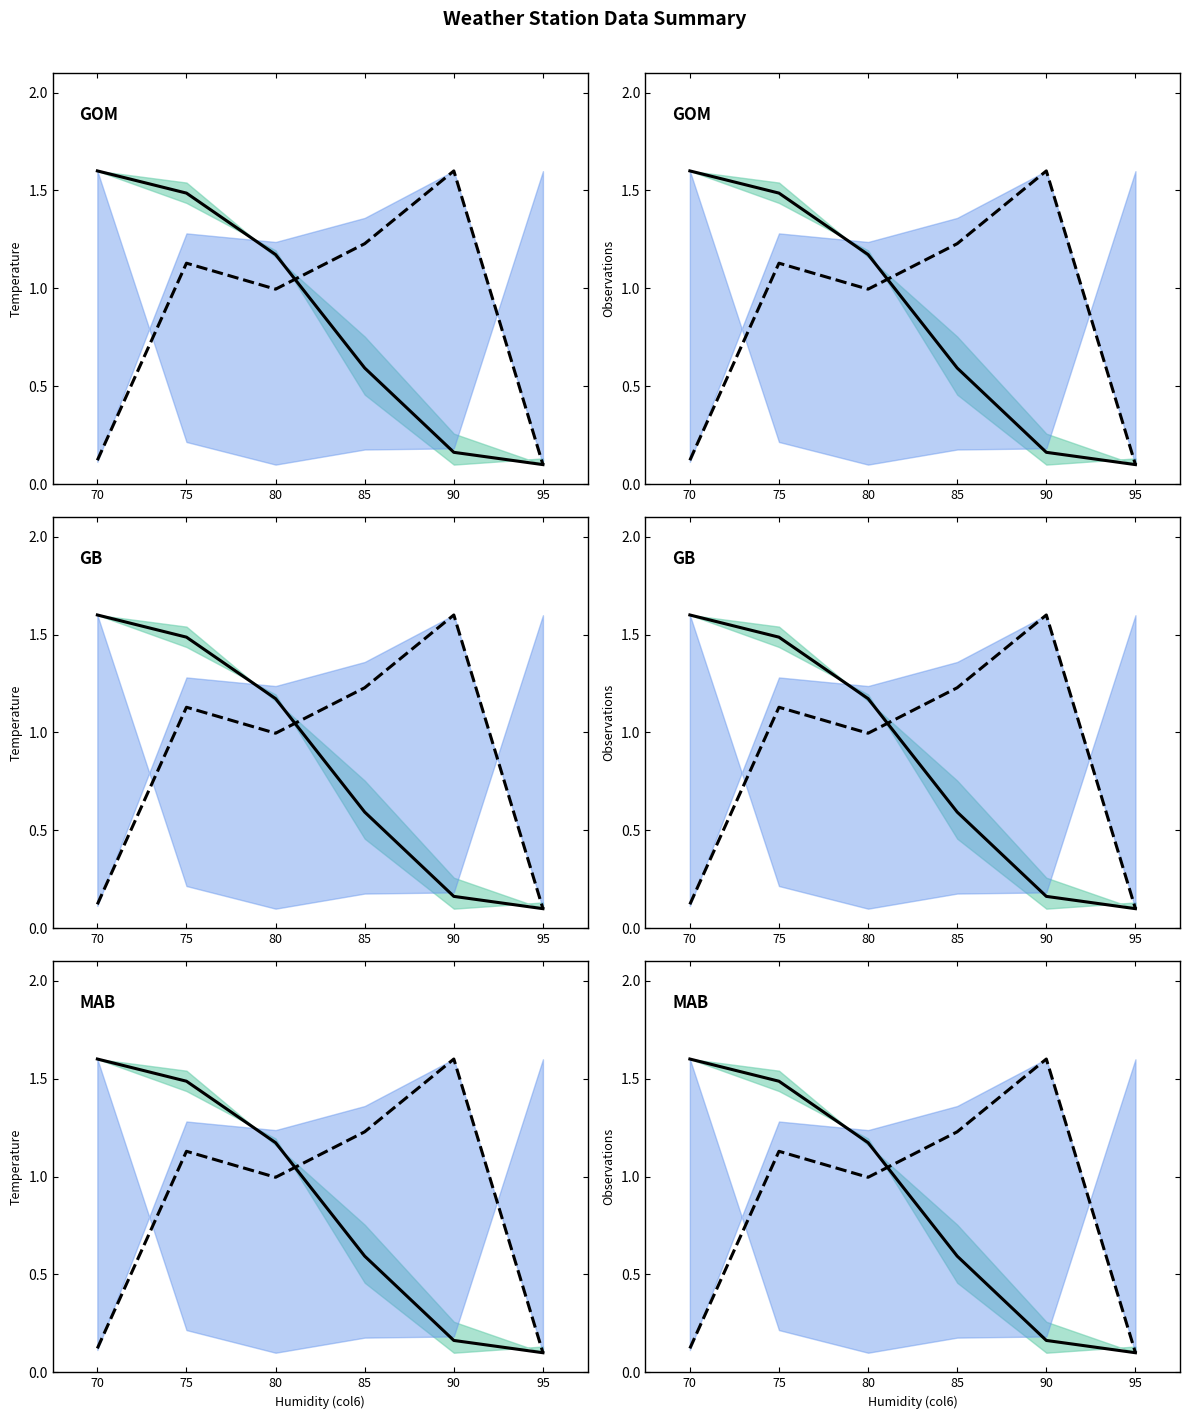

What is the difference between the col7 mean values at 70 and 90?

1.4